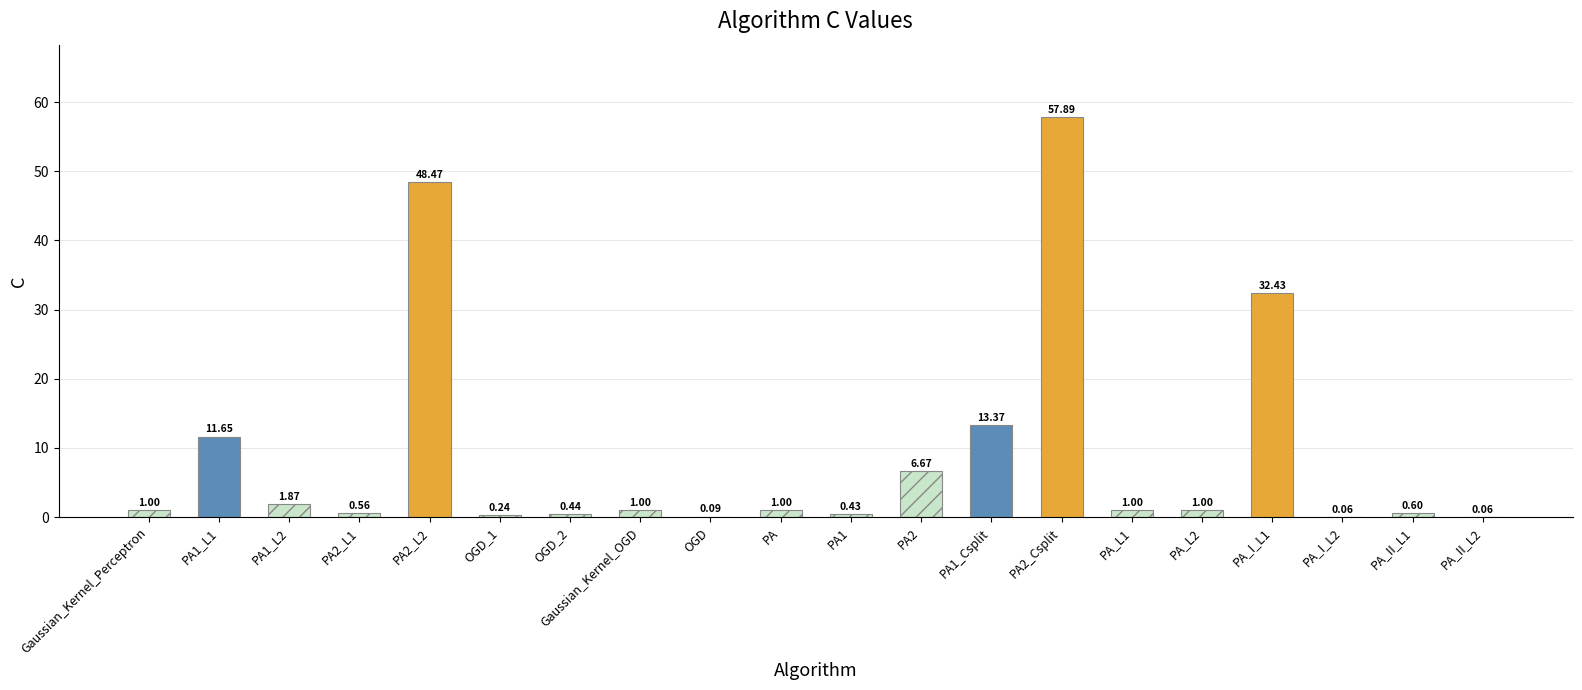

What is the change in value from PA1_L2 to PA_I_L1?

+30.6